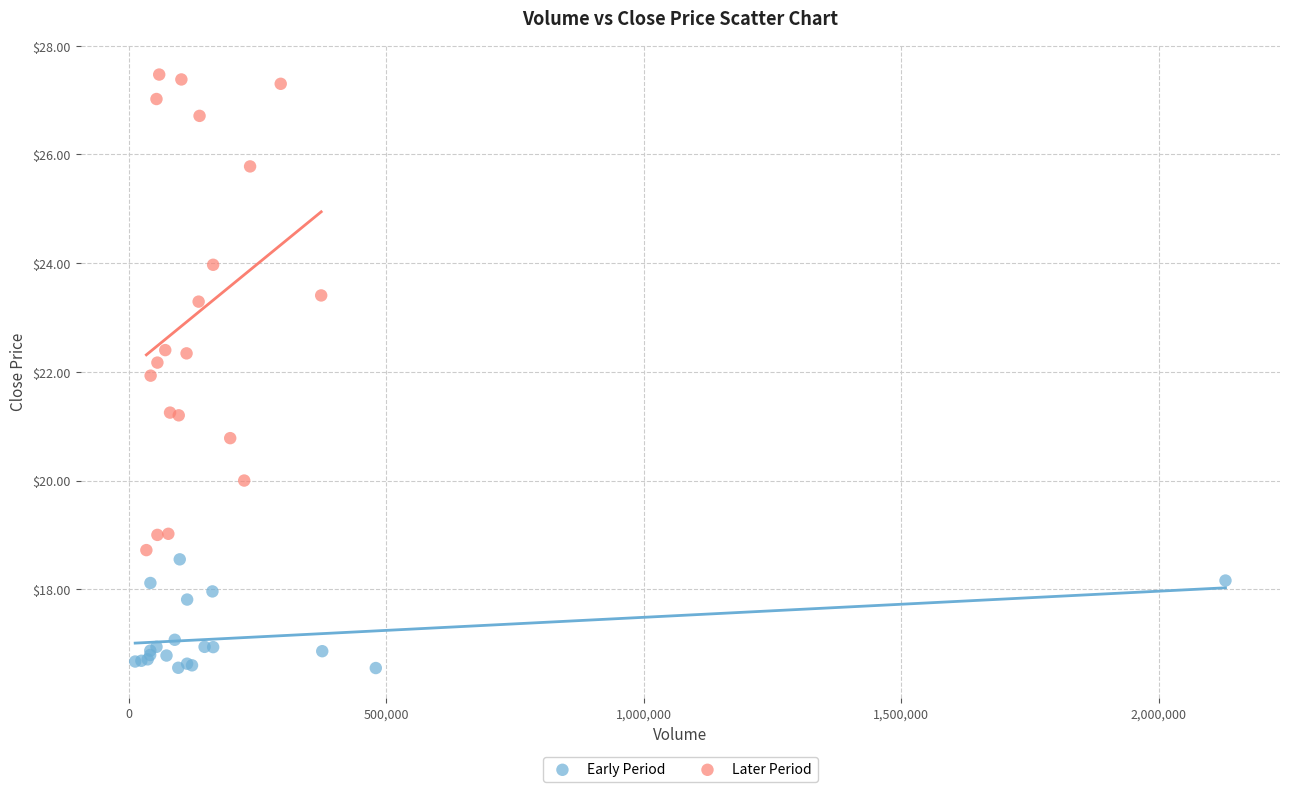

Which series has the widest spread of Y values?

Later Period